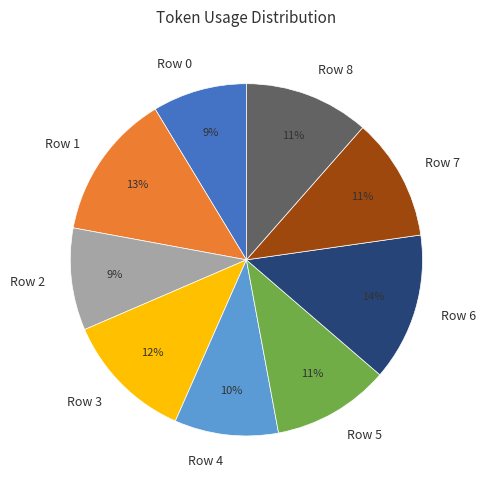

Is Row 6 the majority of the pie?

No